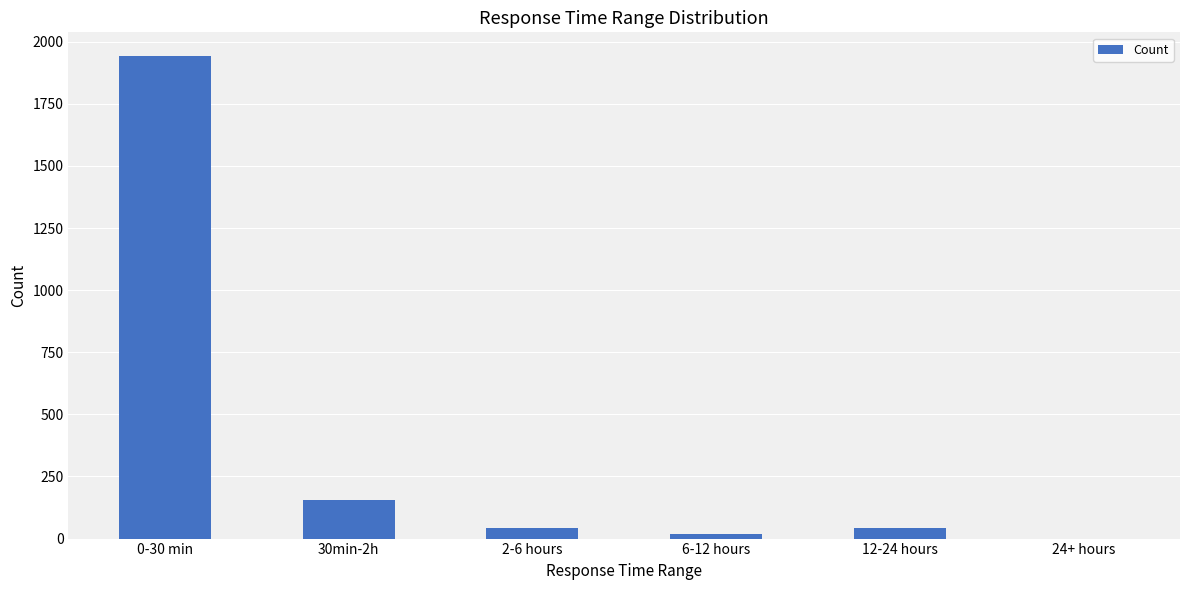

The value at 30min-2h is 157. True or false?

True